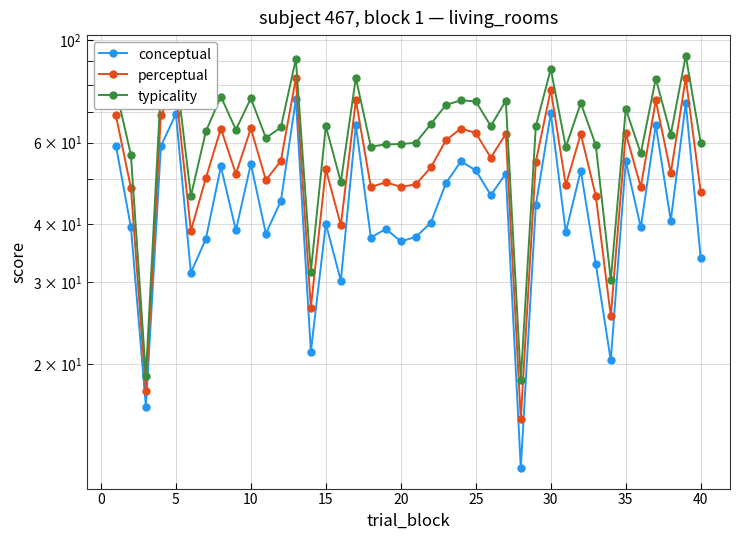

True or false: typicality has more than 2 interior local peaks.

True